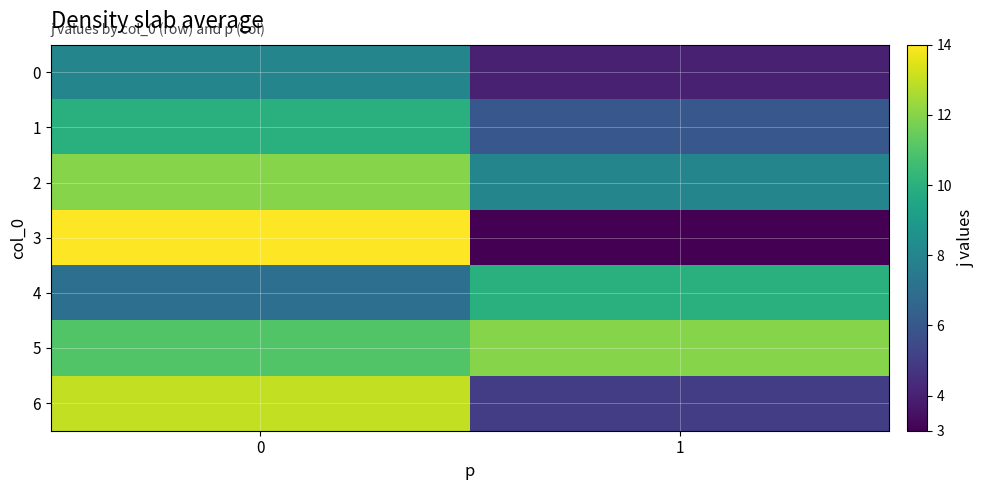

Which series has the largest total across all categories?

5